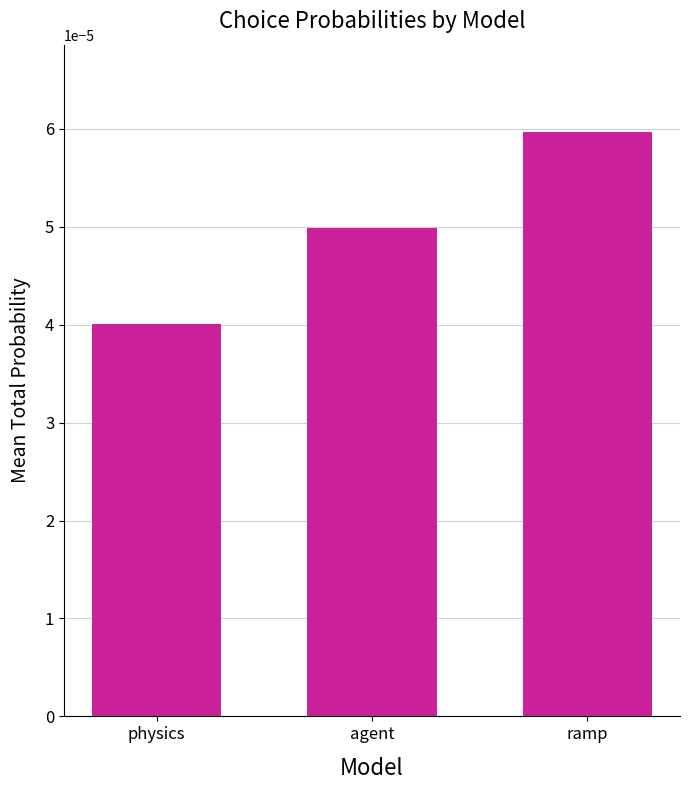

At which label is the value closest to 0?

physics